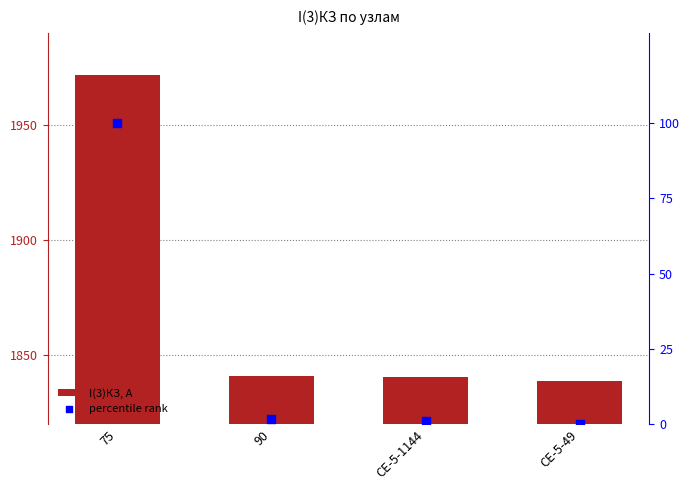

At which category is the sum across all series the highest?

75